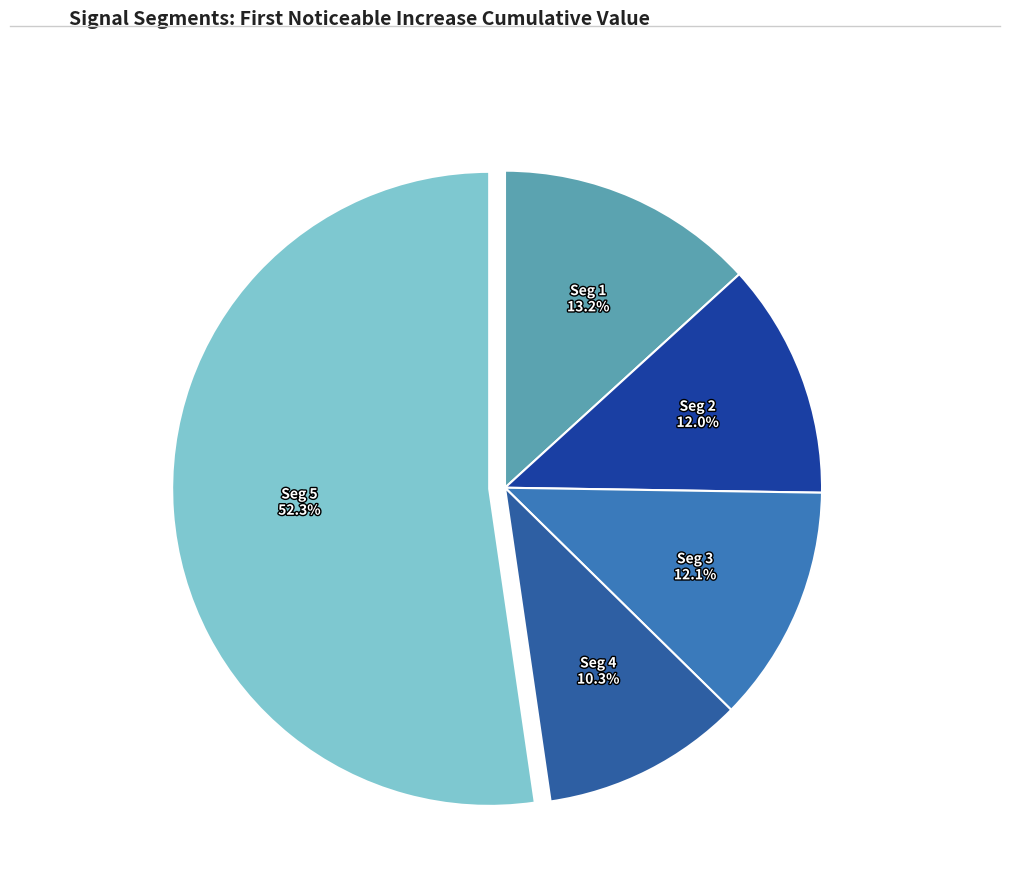

Count the number of slices in the pie.

5